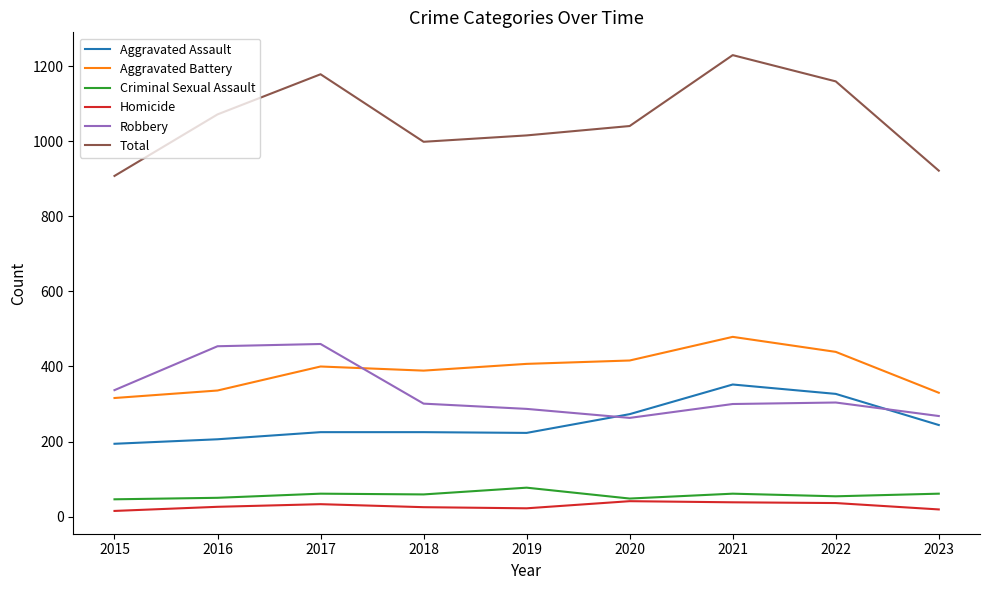

How many lines are shown in the chart?

6